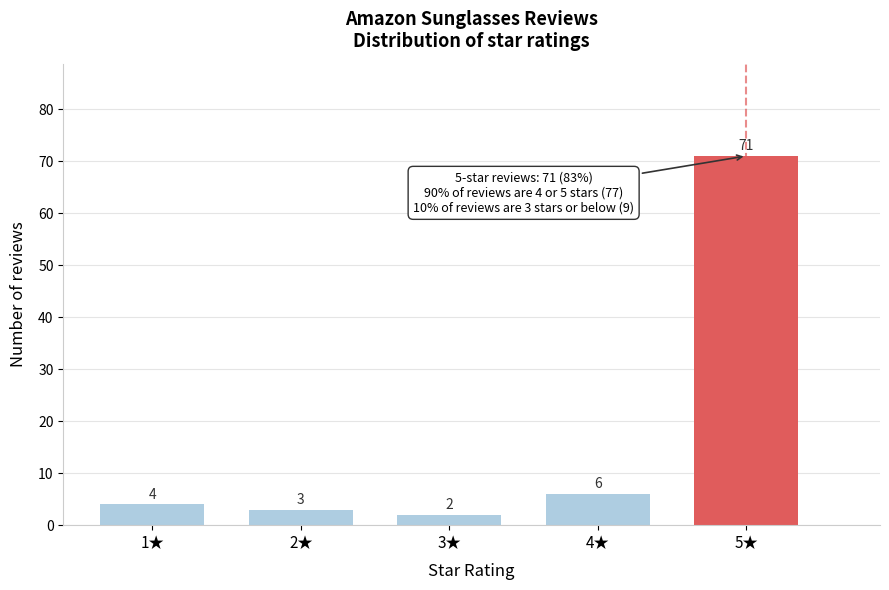

Reading right to left, transcribe all the data shown in this chart.

5★=71	4★=6	3★=2	2★=3	1★=4